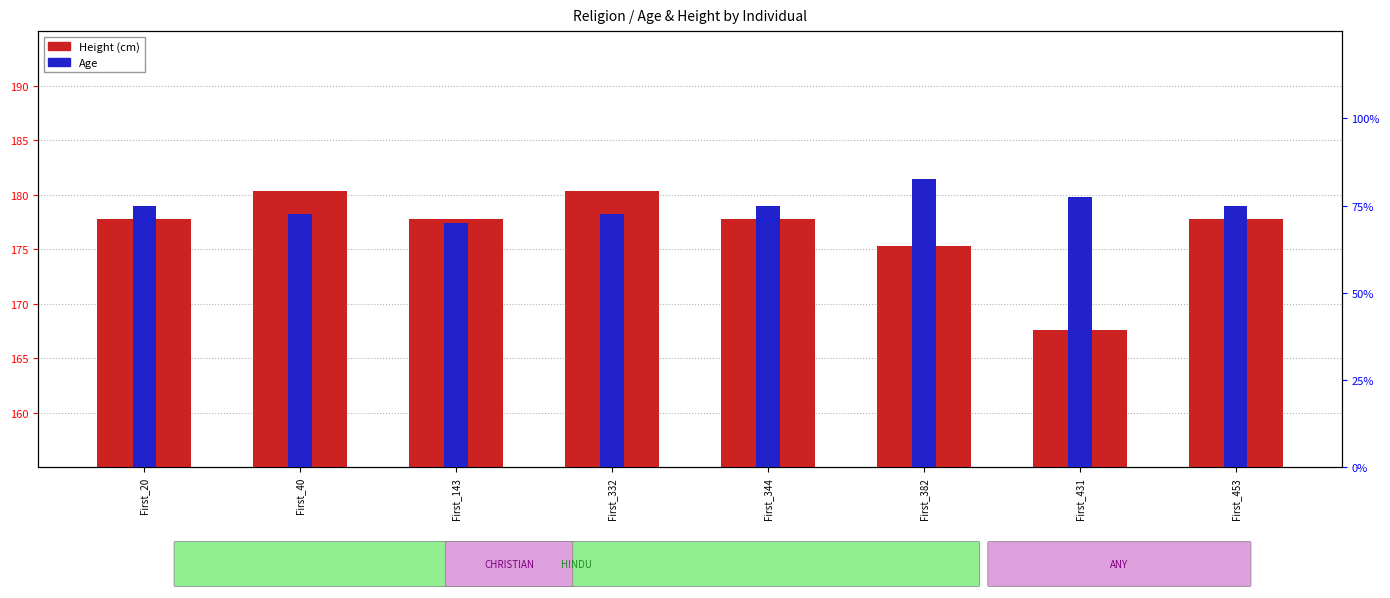

Which series has the largest range (max minus min)?

Height (cm)